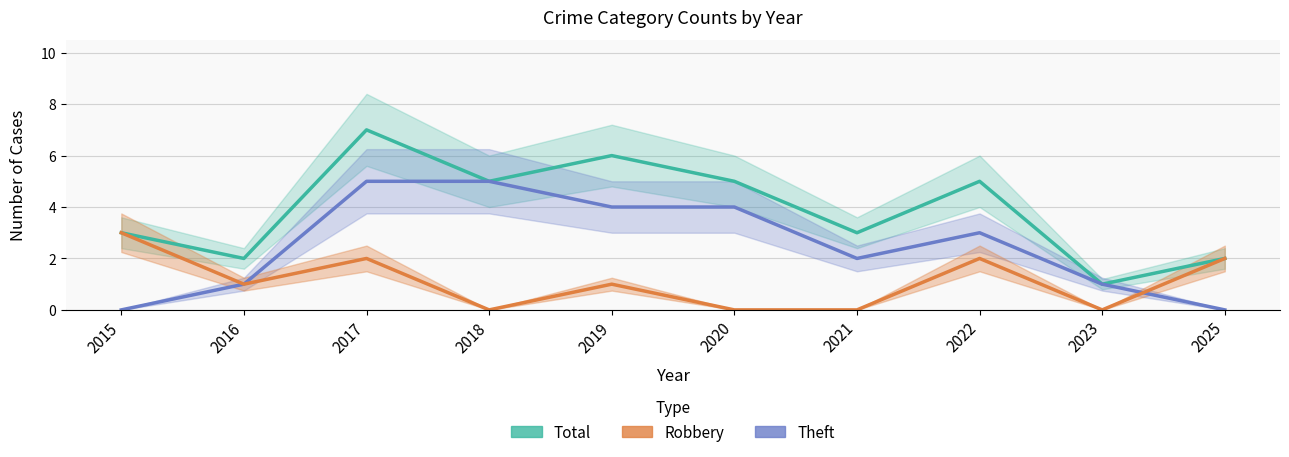

True or false: Total and Robbery cross at least once.

False